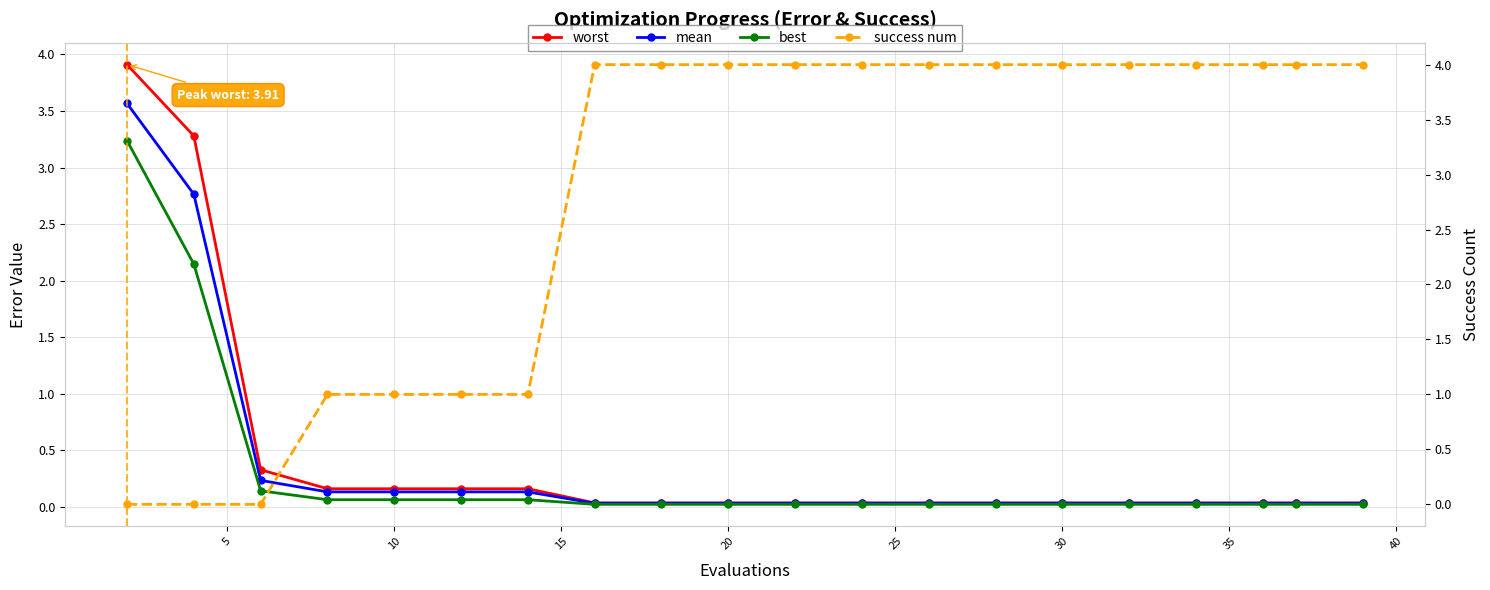

How many lines are shown in the chart?

4